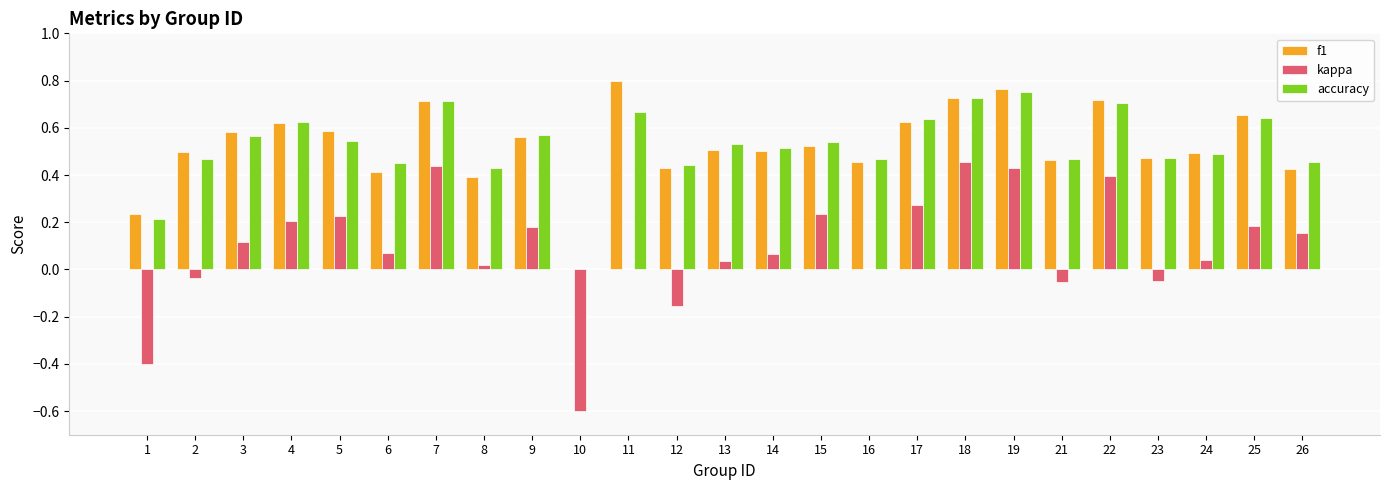

Is the value of accuracy at 2 greater than the value of kappa at 1?

Yes